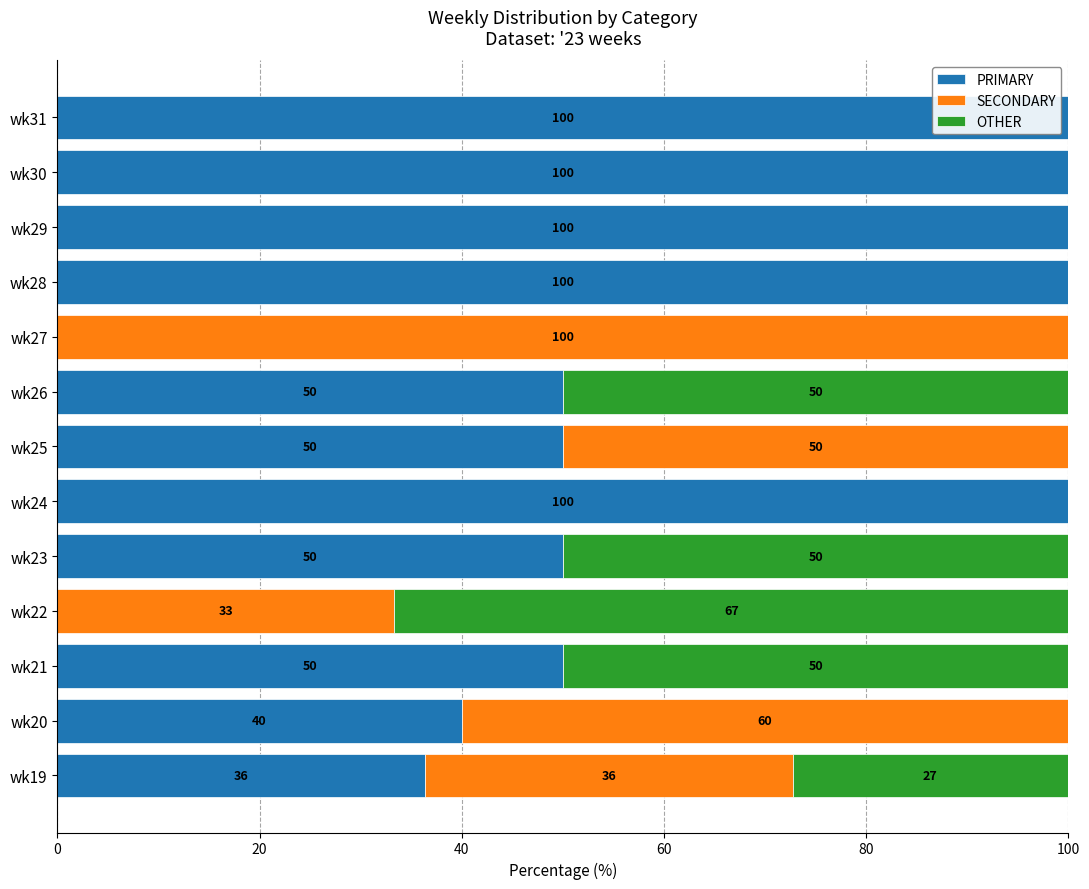

What is the total value across all series at wk23?

100.0